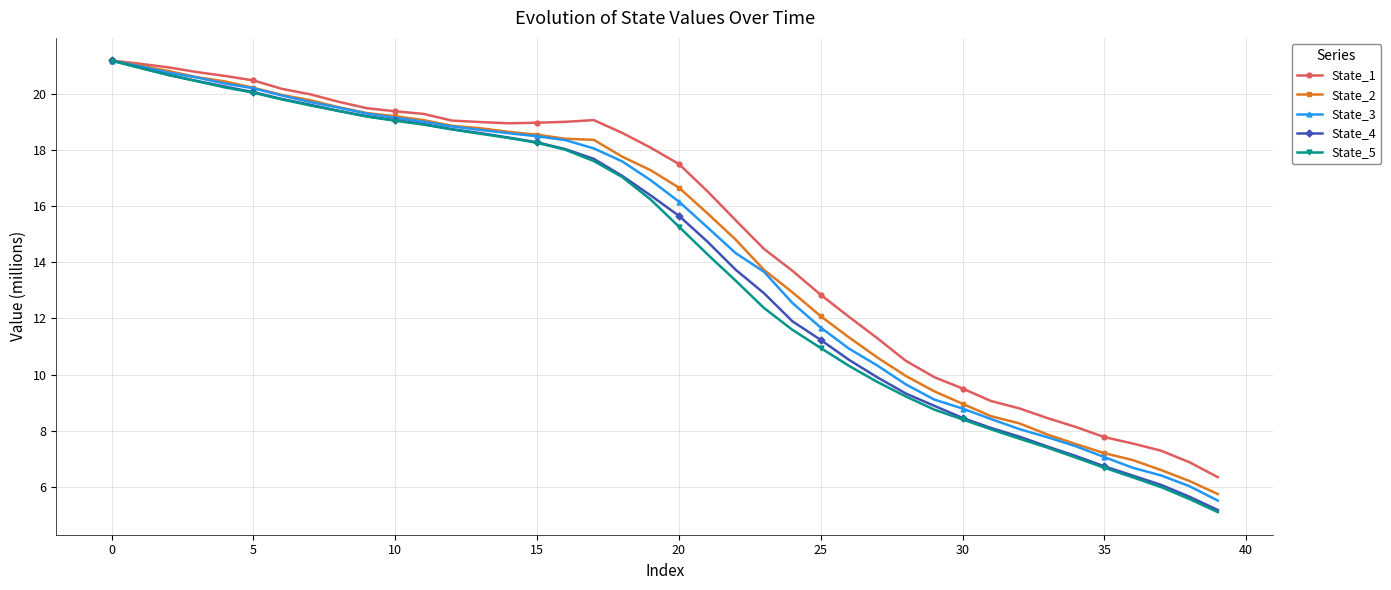

Which series has the widest spread of values?

State_5